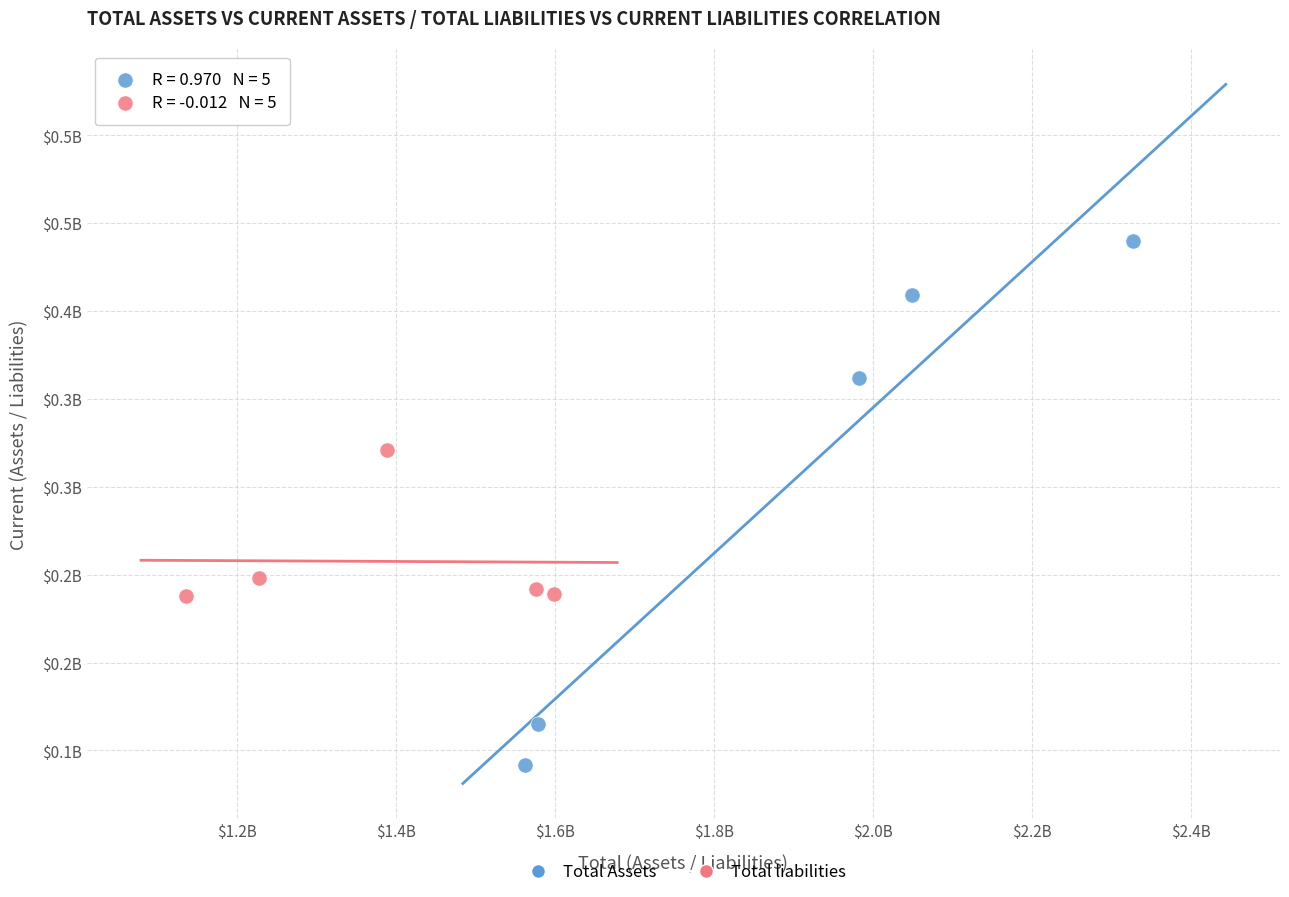

Which series has the widest spread of Y values?

Total Assets